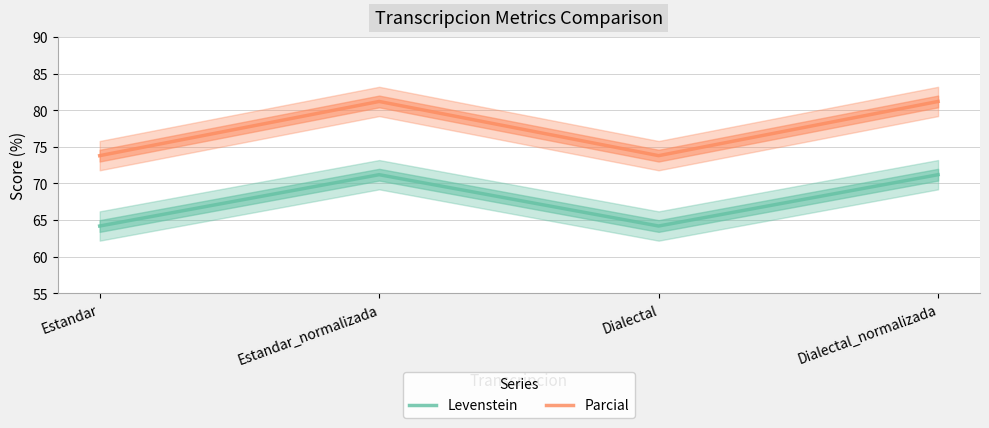

True or false: Parcial and Levenstein intersect in this chart.

False